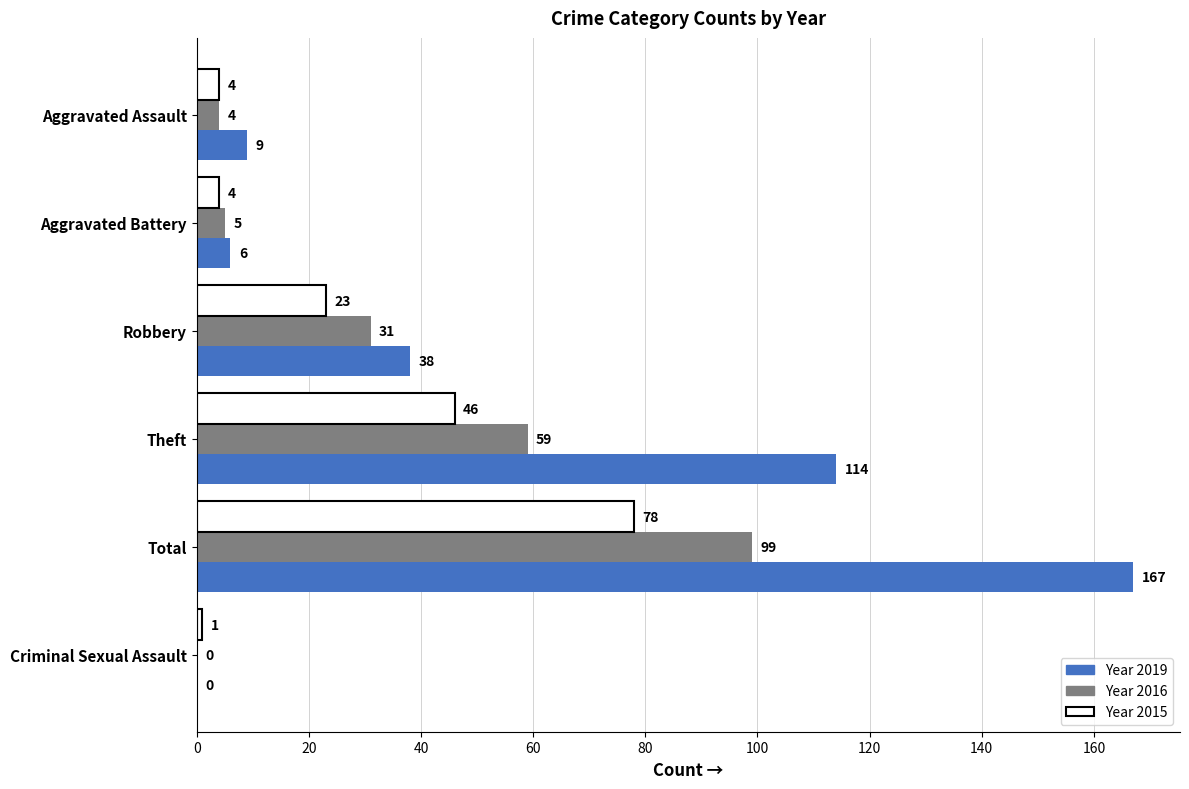

At which category is the sum across all series the highest?

Total